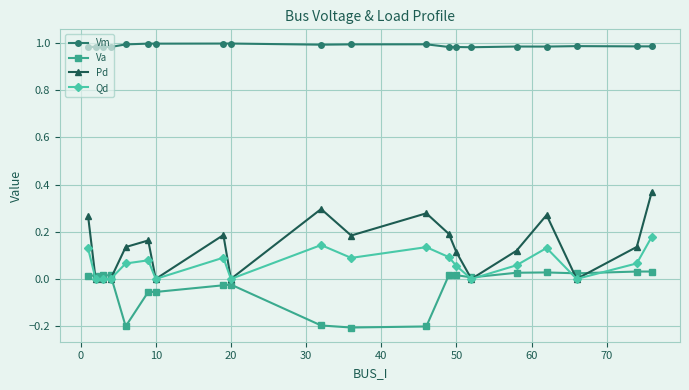

Which series has the widest spread of values?

Pd